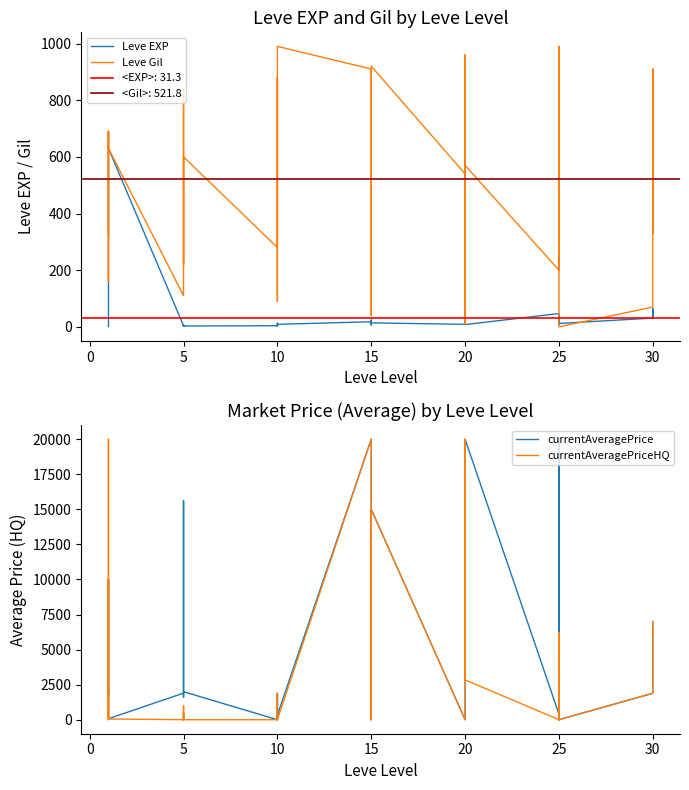

Which series has the widest spread of values?

currentAveragePrice